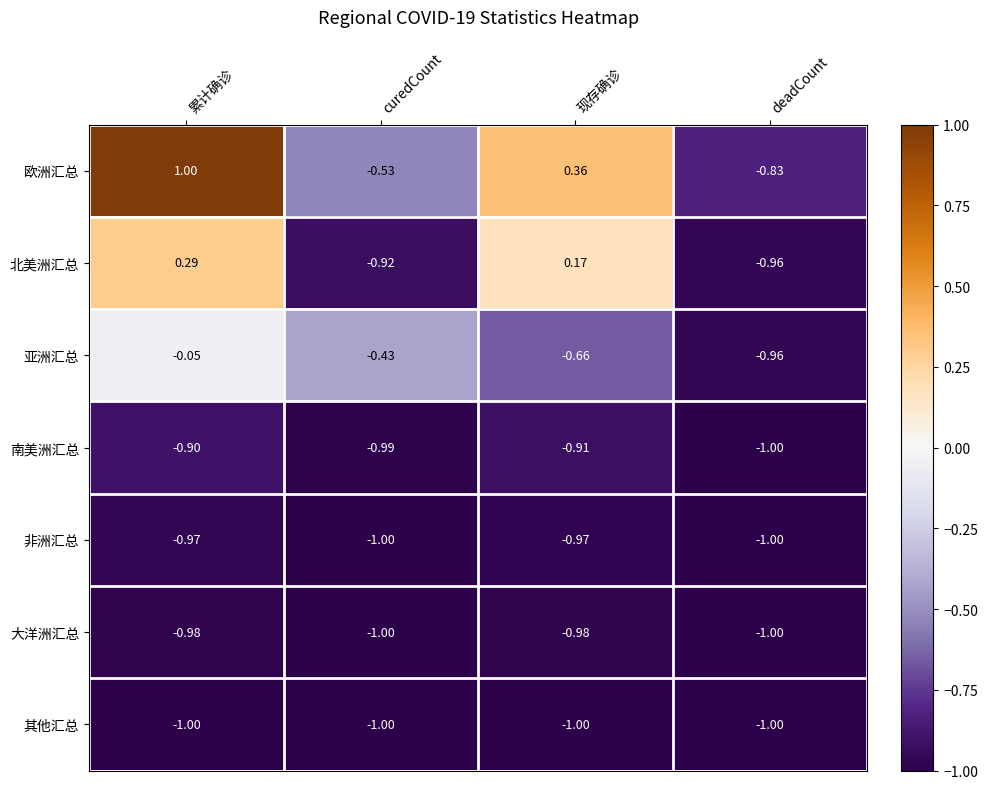

Where is 欧洲汇总 nearest to the value 0?

现存确诊